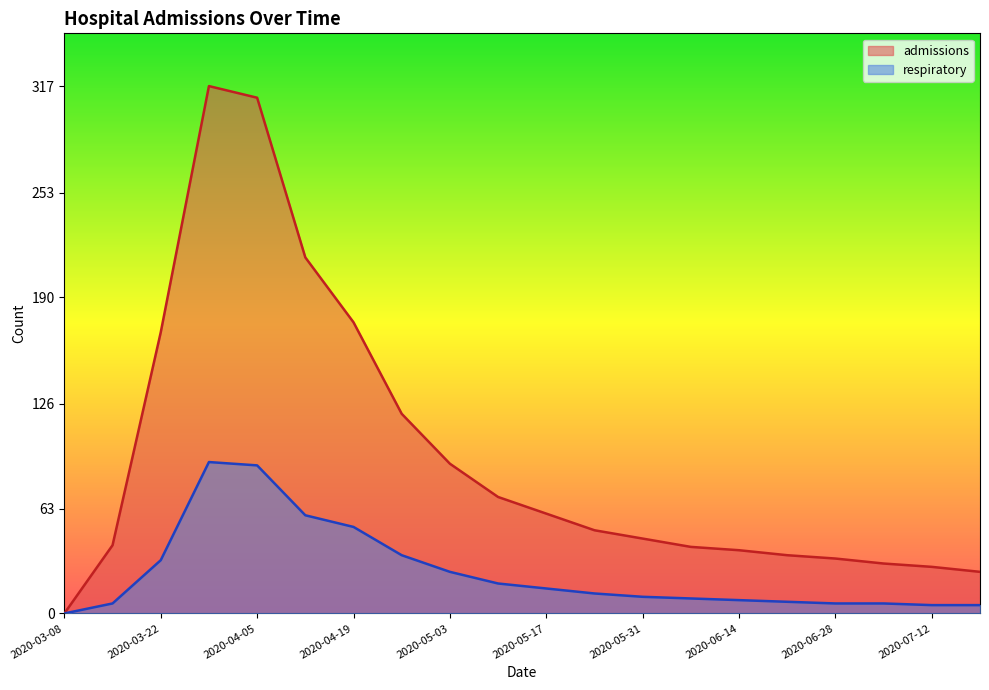

Is the value of respiratory at 2020-05-17 greater than the value of admissions at 2020-05-03?

No